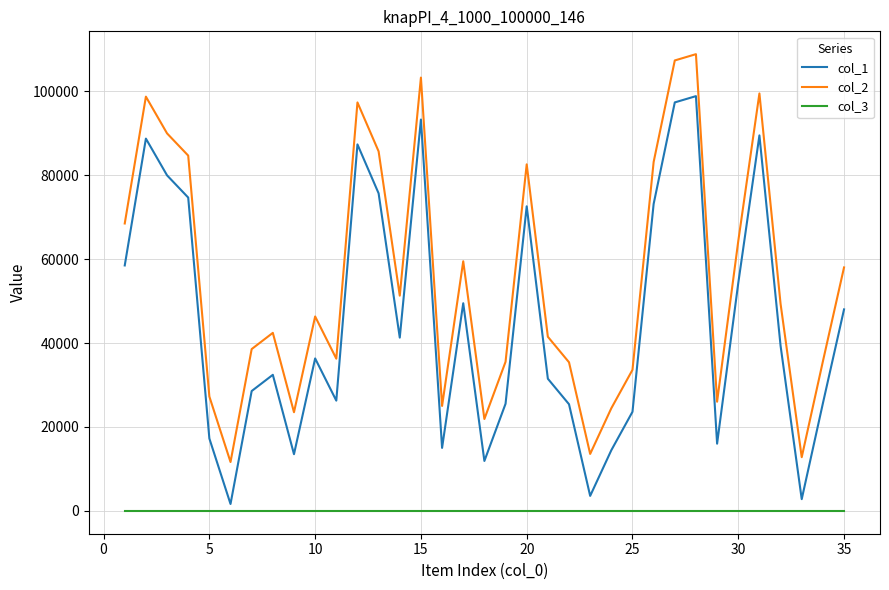

How many interior local valleys does the col_1 series have?

9